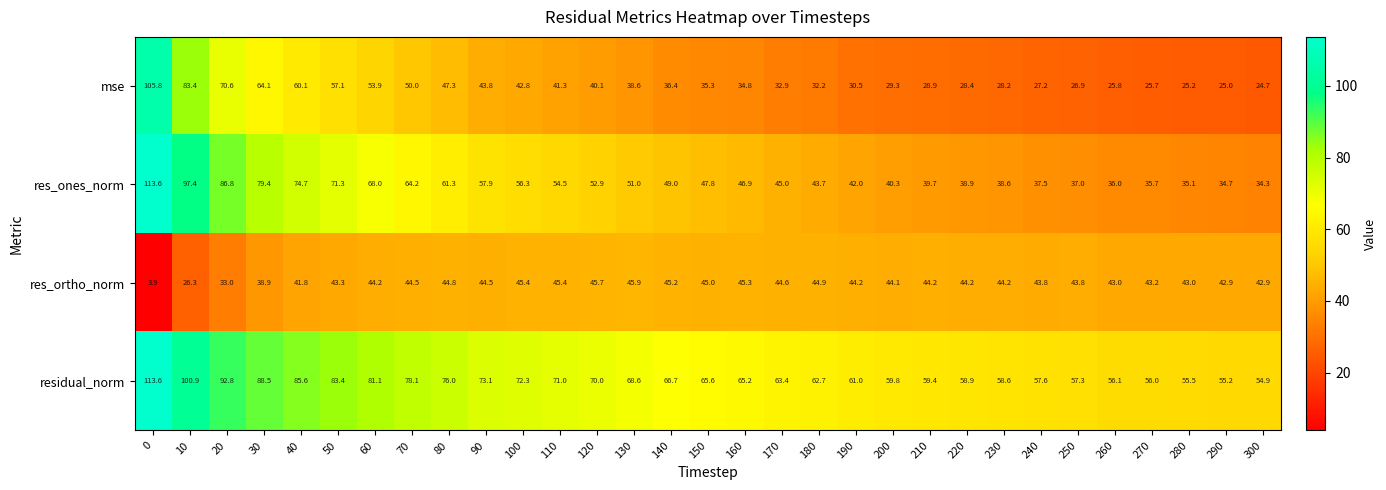

What is the sum of the res_ones_norm values at 20 and 40?

161.5